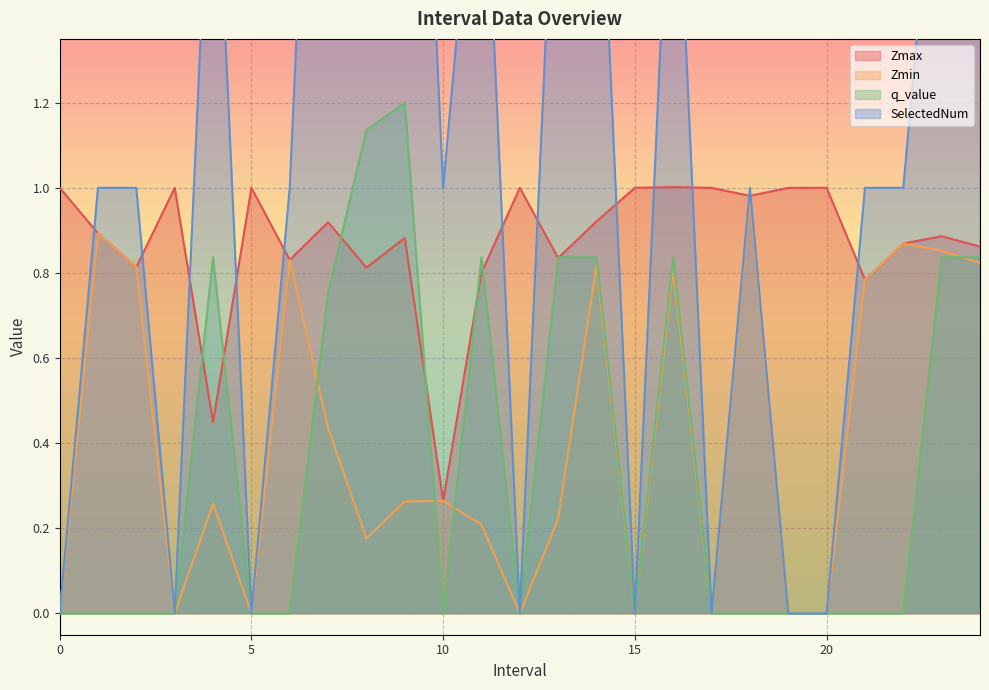

What is the difference between the second highest and second lowest values in the q_value series?

1.1